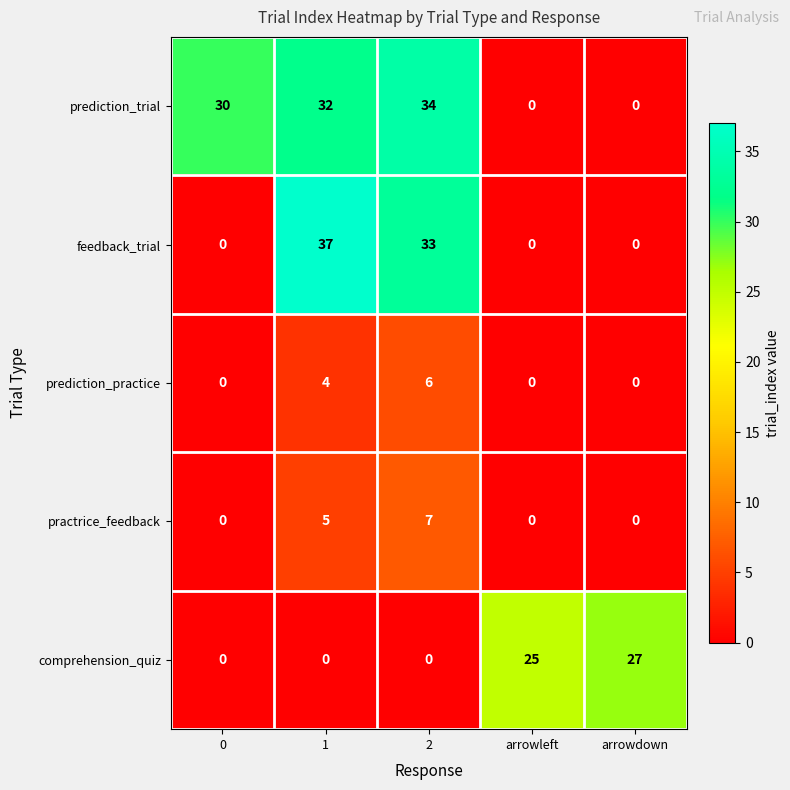

What is the difference between the highest and lowest values at 0?

30